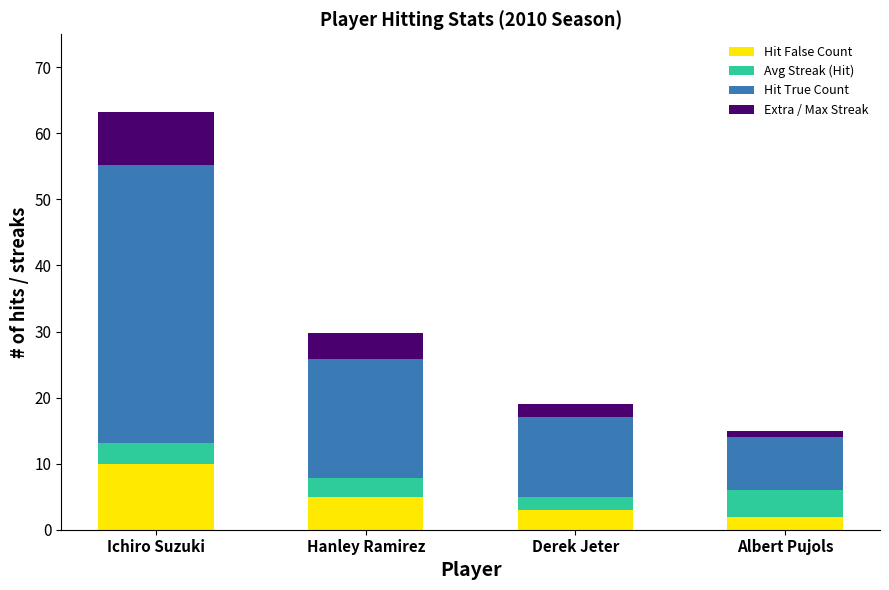

Reading right to left, what are the values for Hit False Count?

Albert Pujols=2.0	Derek Jeter=3.0	Hanley Ramirez=5.0	Ichiro Suzuki=10.0